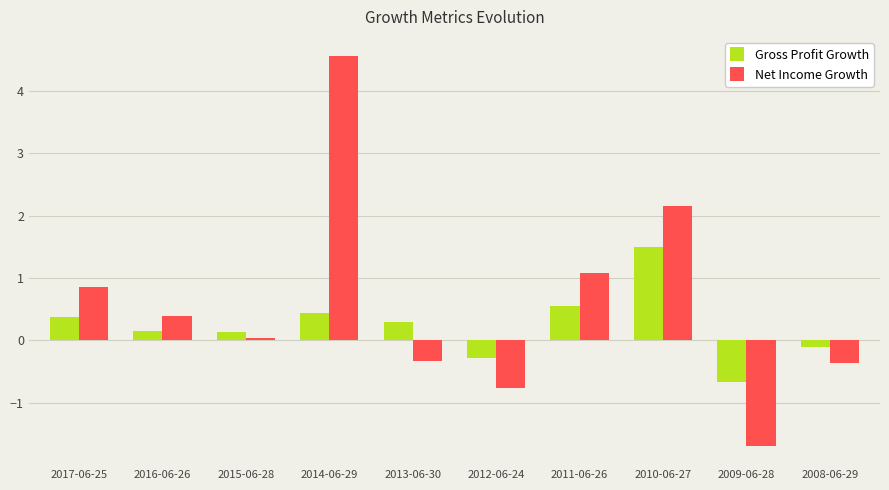

At how many categories does at least one series exceed 3?

1